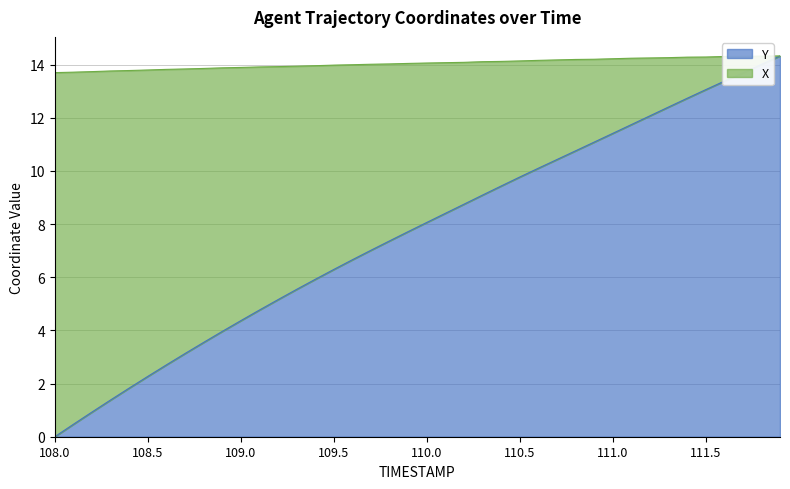

True or false: X has more than 0 points higher than both neighbors.

False